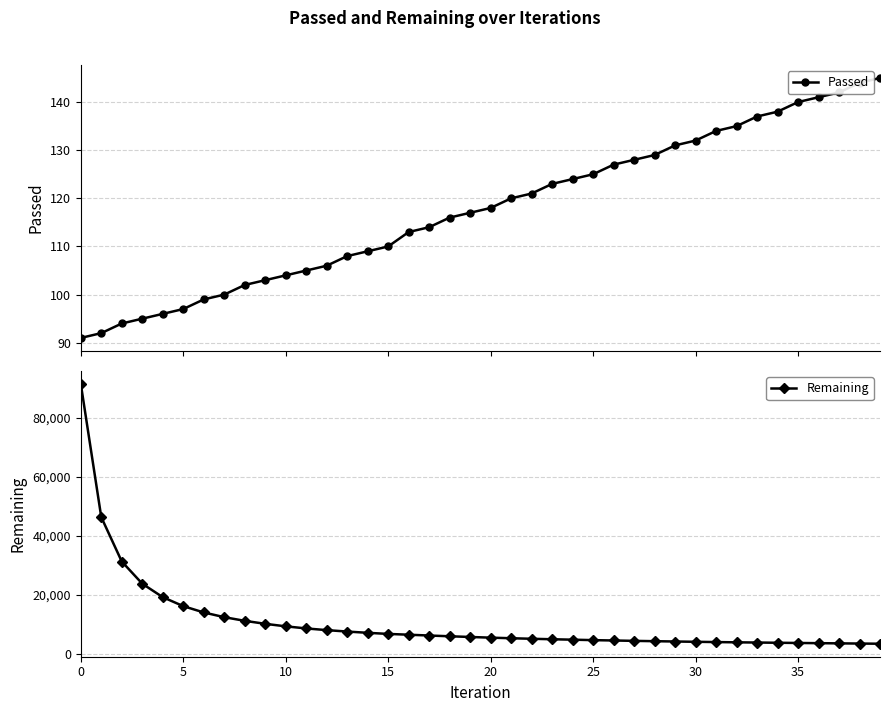

Is it true that Passed equals 76 at 28?

False